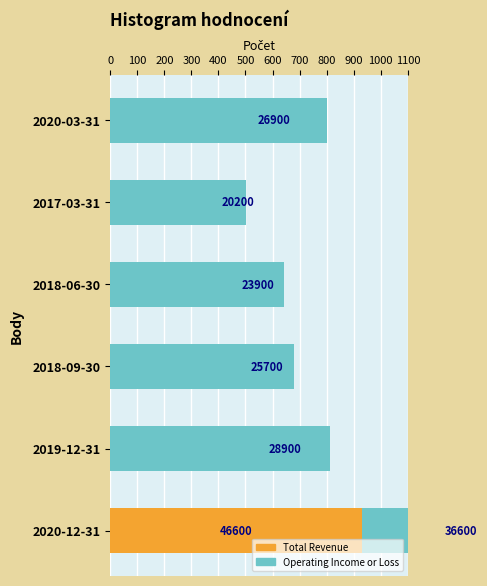

What is the total value across all series at 2018-06-30?

56000